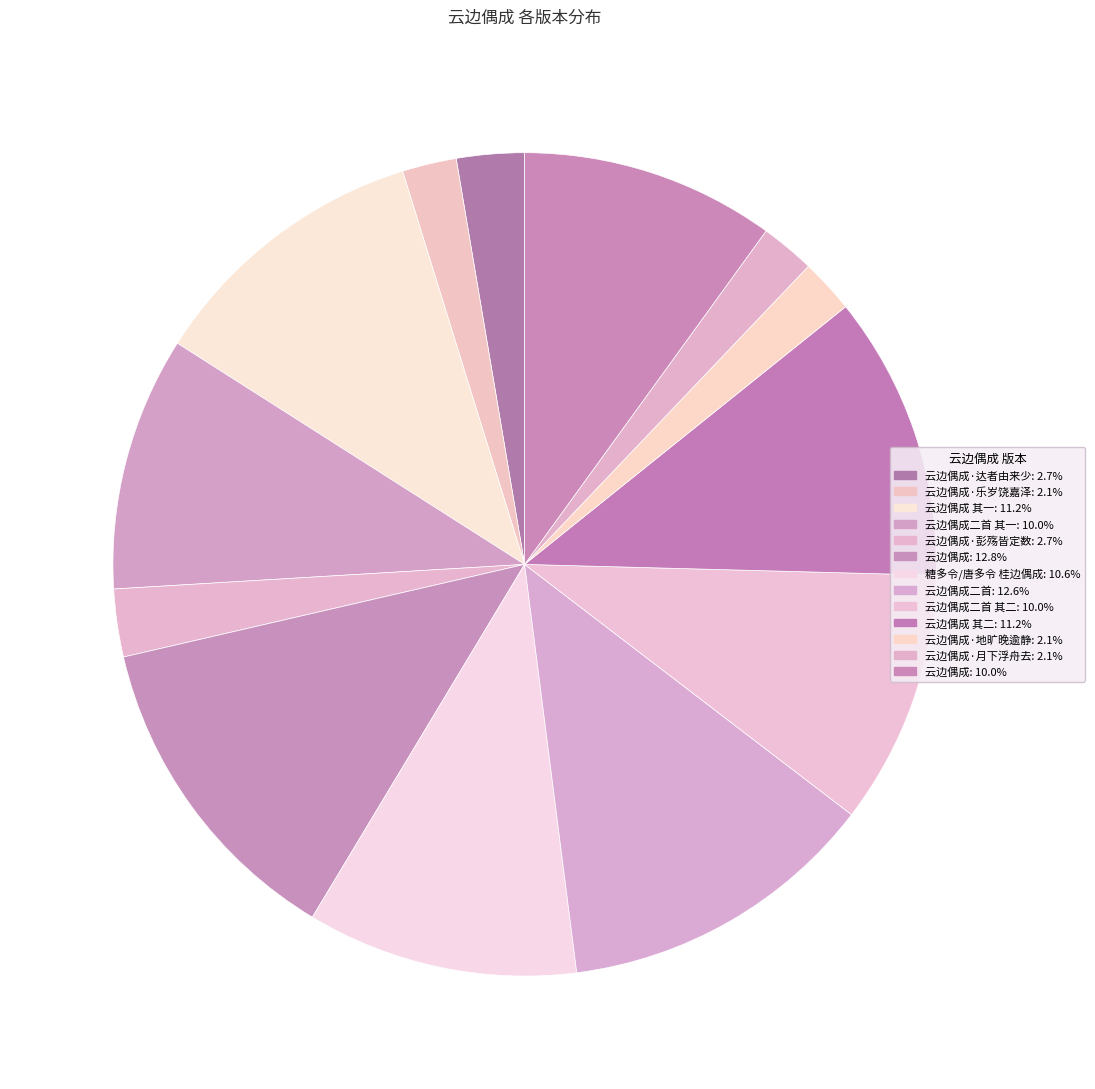

Which slice is the largest?

云边偶成